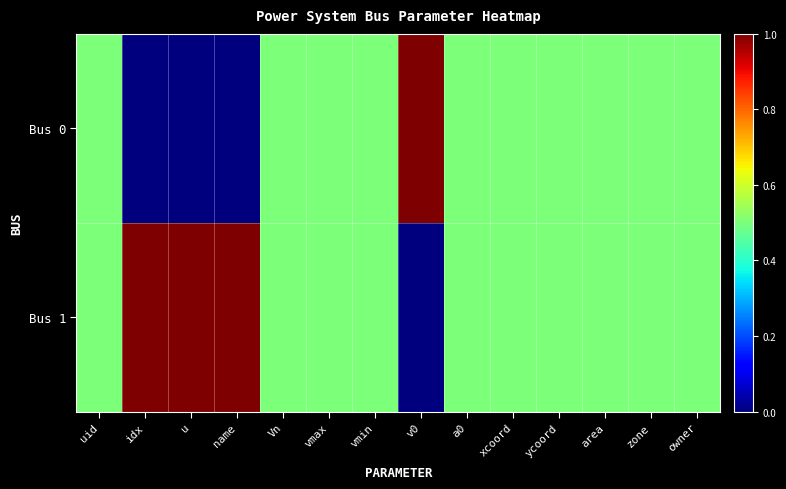

Which series changed the most between Vn and owner?

Bus 0